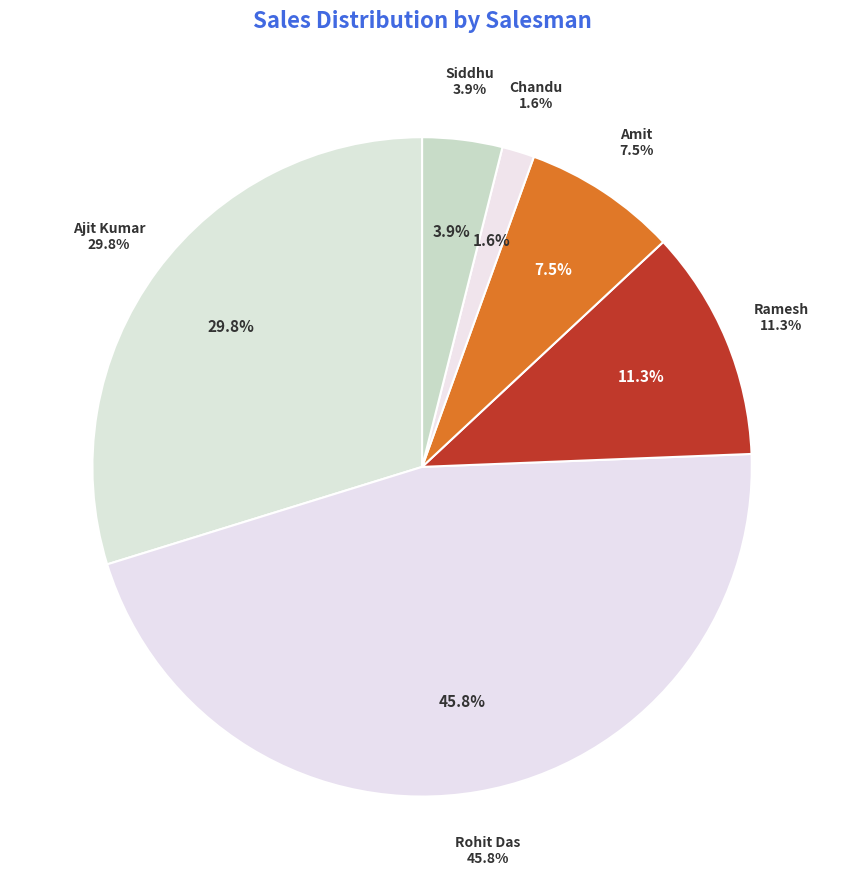

Does any single category account for the majority?

No